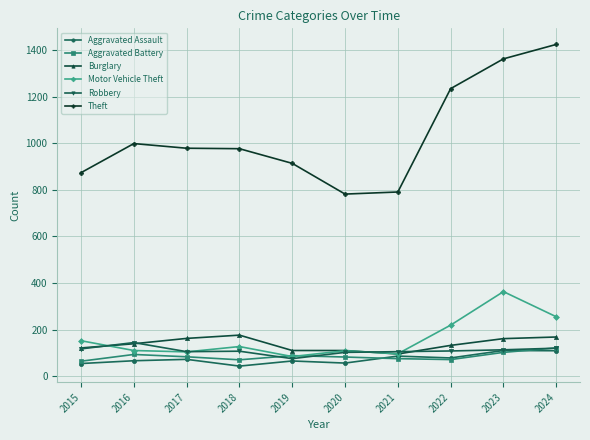

At which label is Motor Vehicle Theft closest to 223?

2022